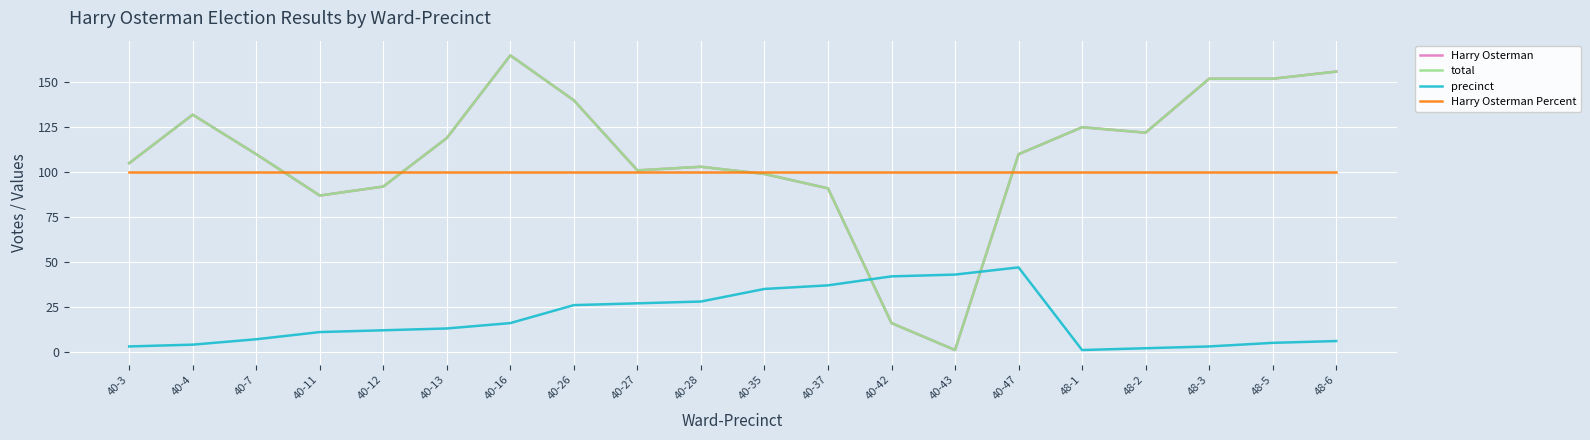

The value of Harry Osterman Percent at 48-2 is 100. True or false?

True